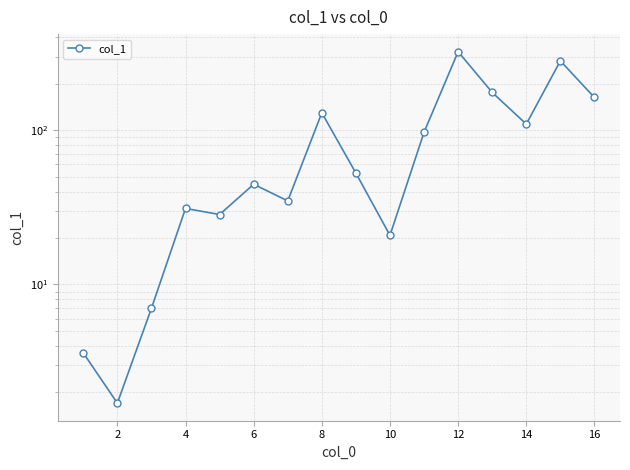

What is the value of the 4th point from the left?

31.1